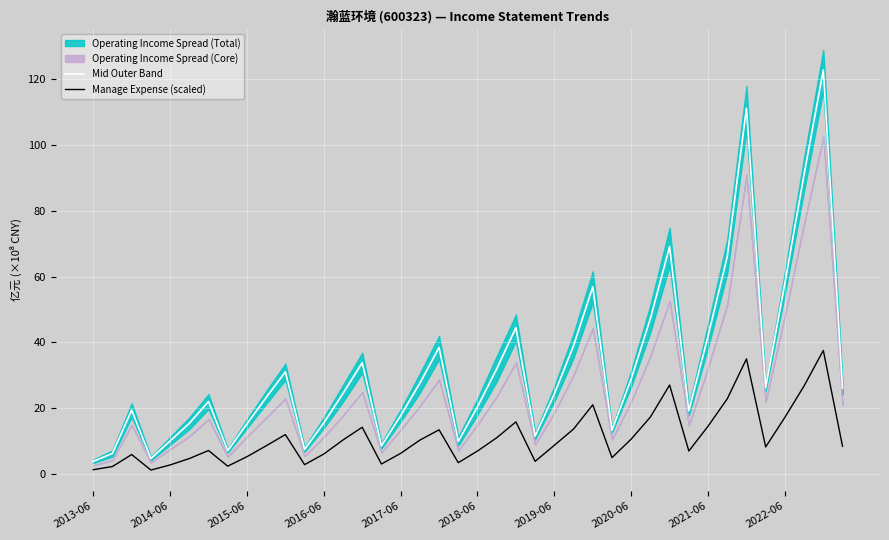

Is this an area chart (filled region under the line)?

No